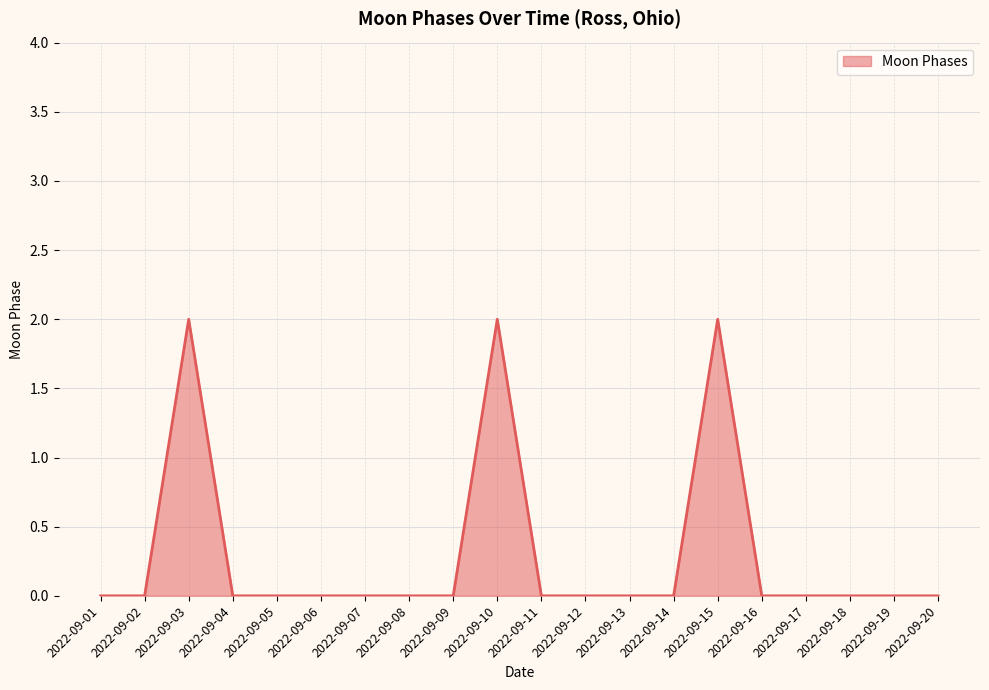

The value at 2022-09-08 is 0. True or false?

True